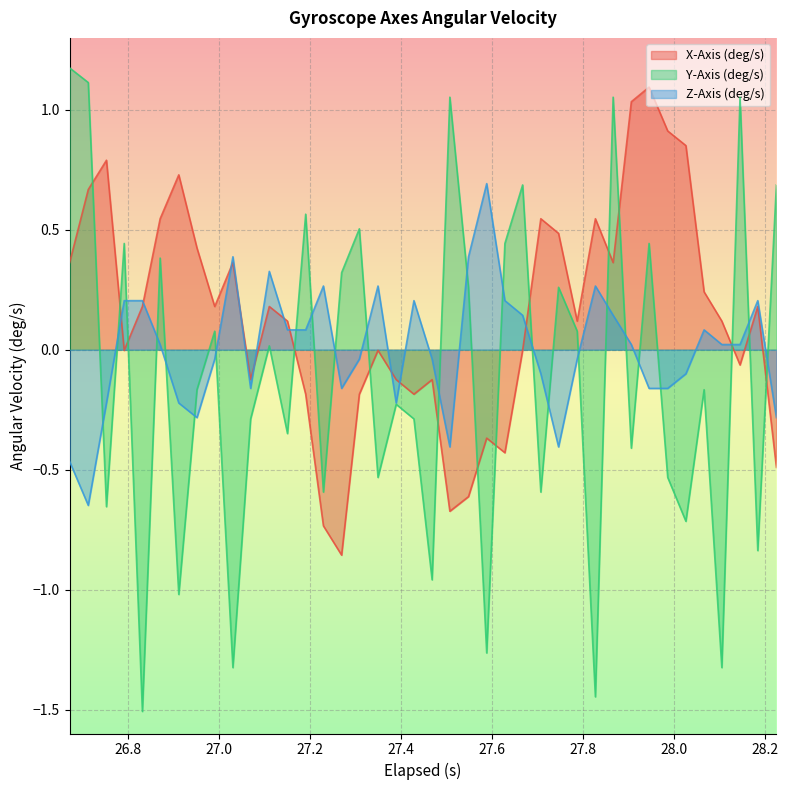

Which series has the largest total across all categories?

X-Axis (deg/s)